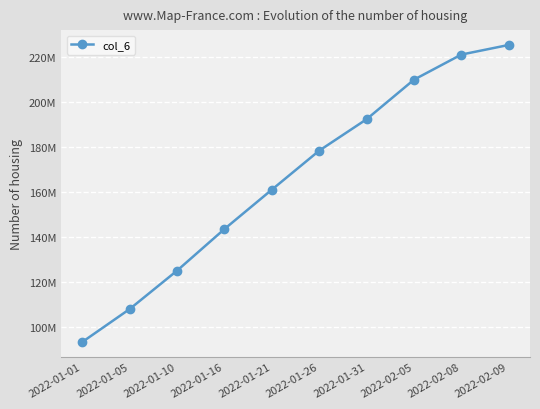

What is the label of the 3rd point from the right?

2022-02-05